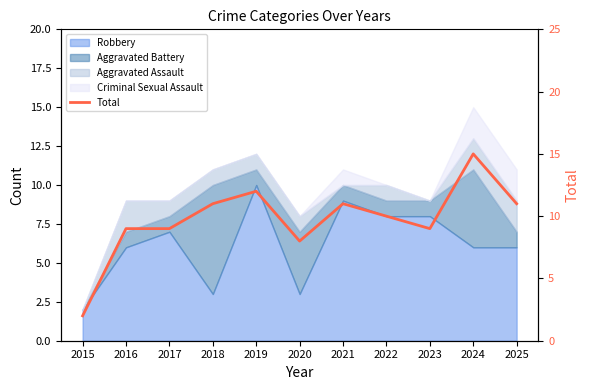

What is the minimum value shown in the chart?

2